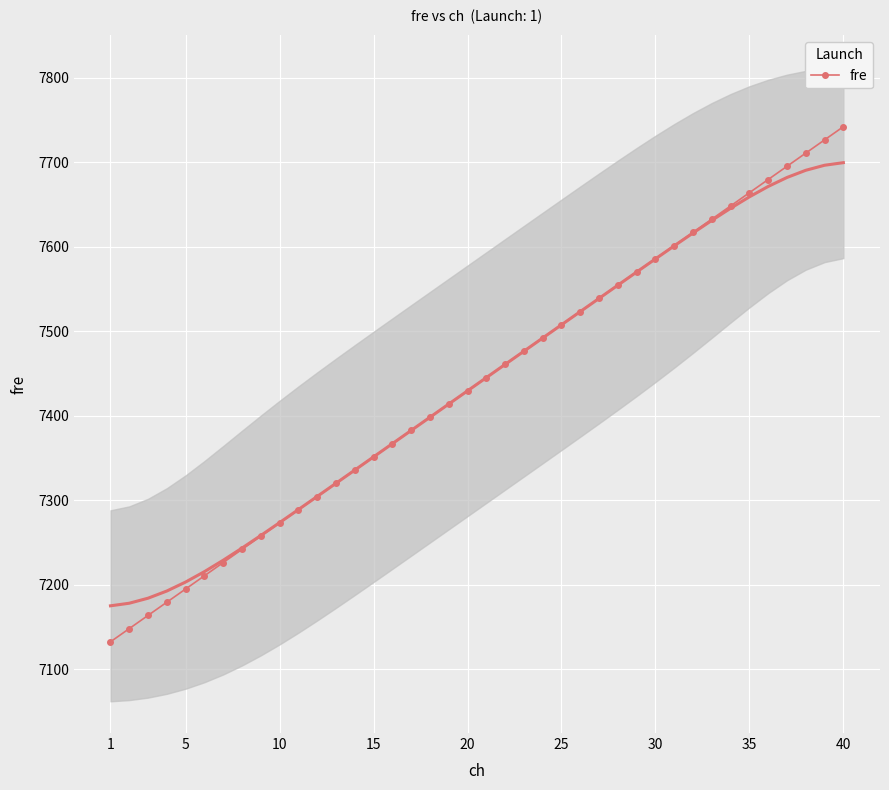

What is the minimum value for fre?

7132.5